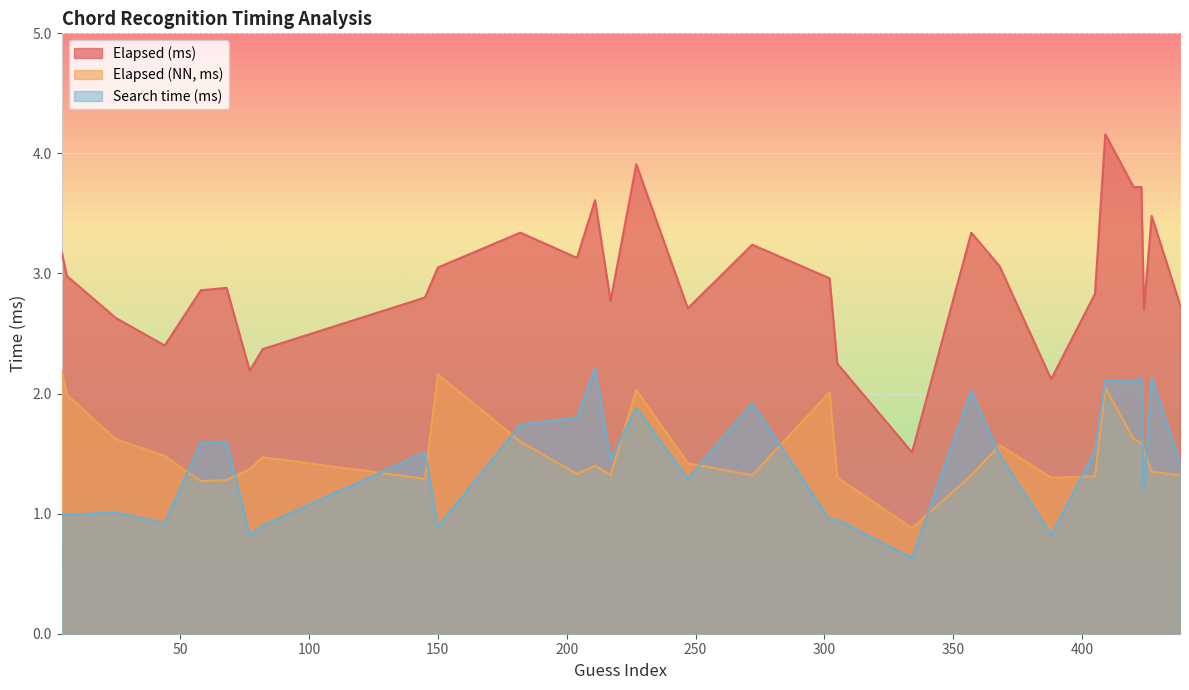

What is the sum of all Elapsed (NN, ms) values?

45.7